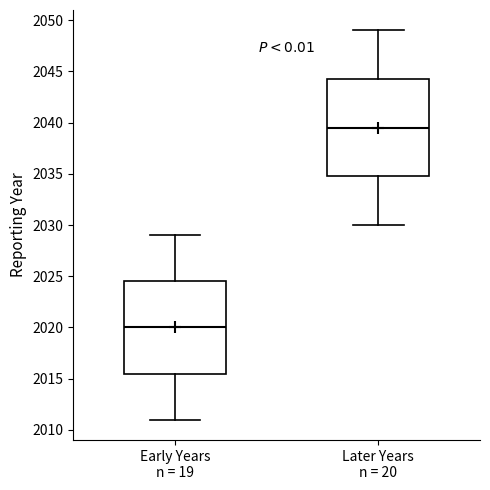

Where is the lower edge of the box for Later Years n = 20 on the y-axis? The values are not printed on the chart, so give them approximately, as read against the axis.

2035.0